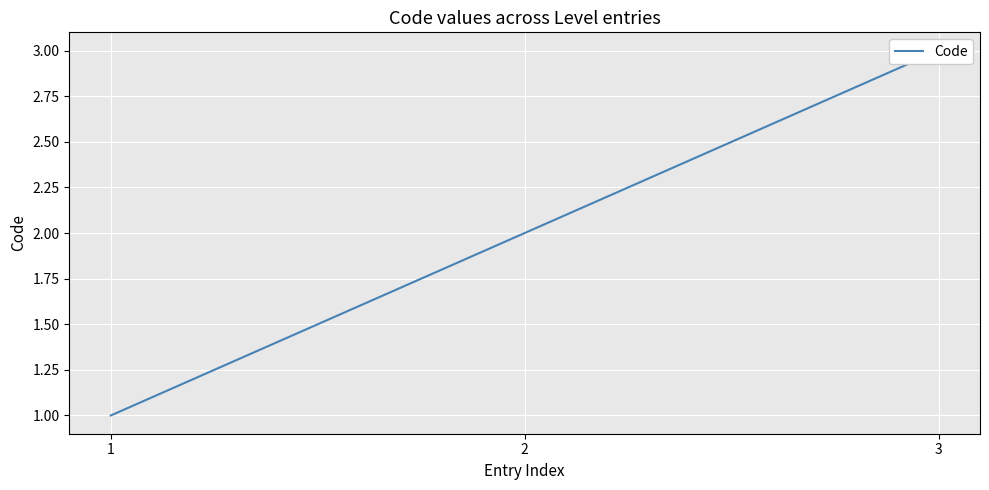

The chart shows a value of 2 at 2. True or false?

True